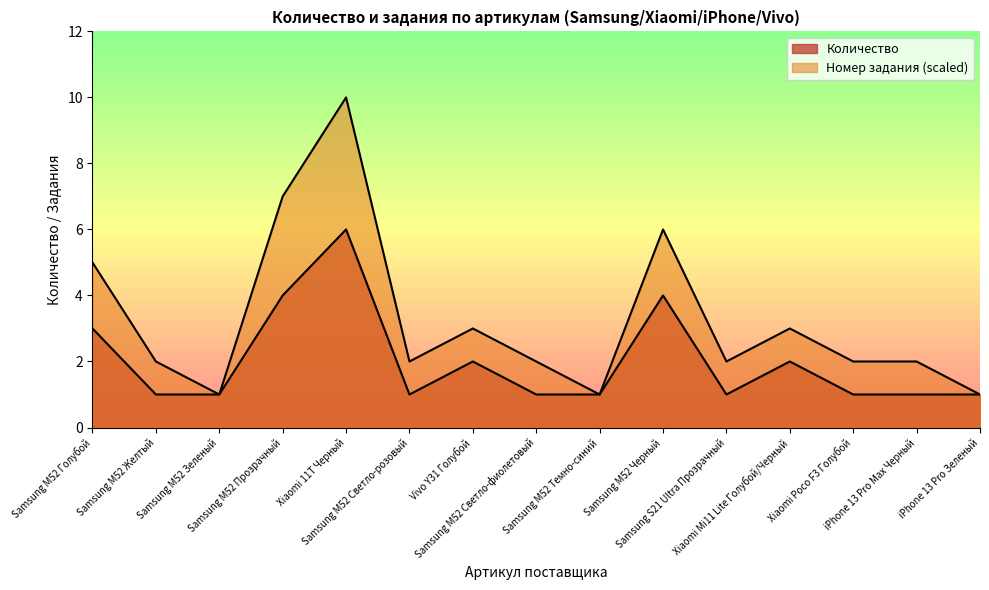

Where is the first local minimum for Количество?

Samsung M52 Светло-розовый